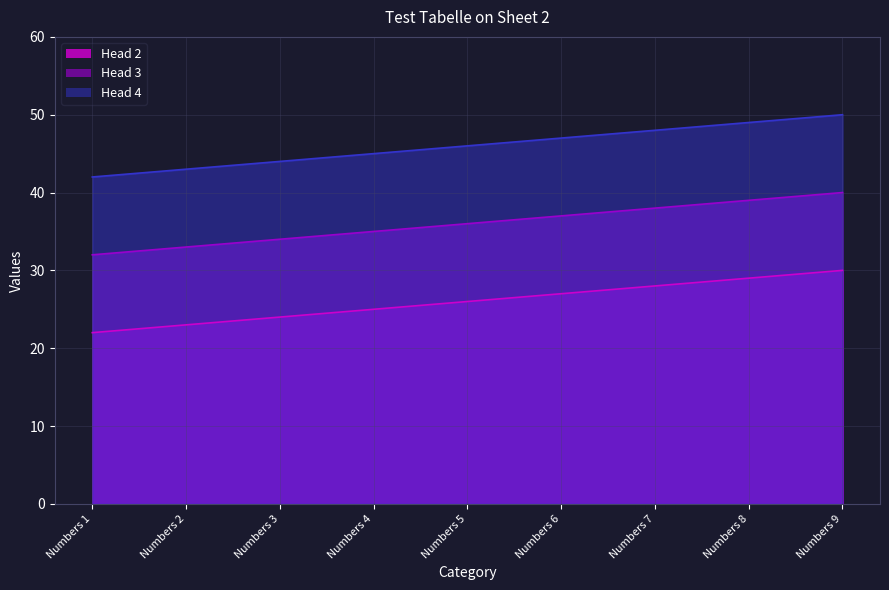

What value does the Head 4 series have at Numbers 5?

46